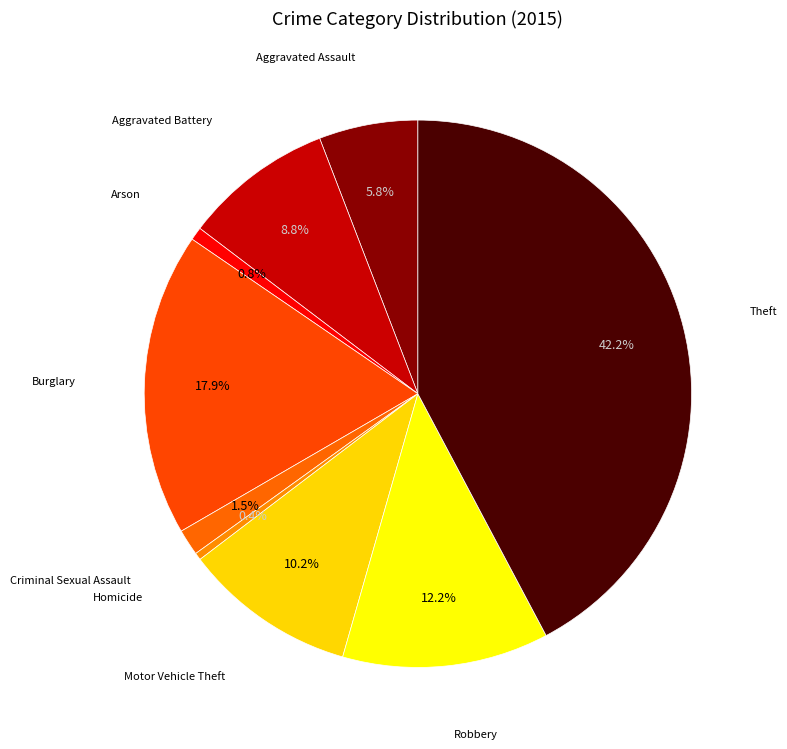

Which slice is the largest?

Theft